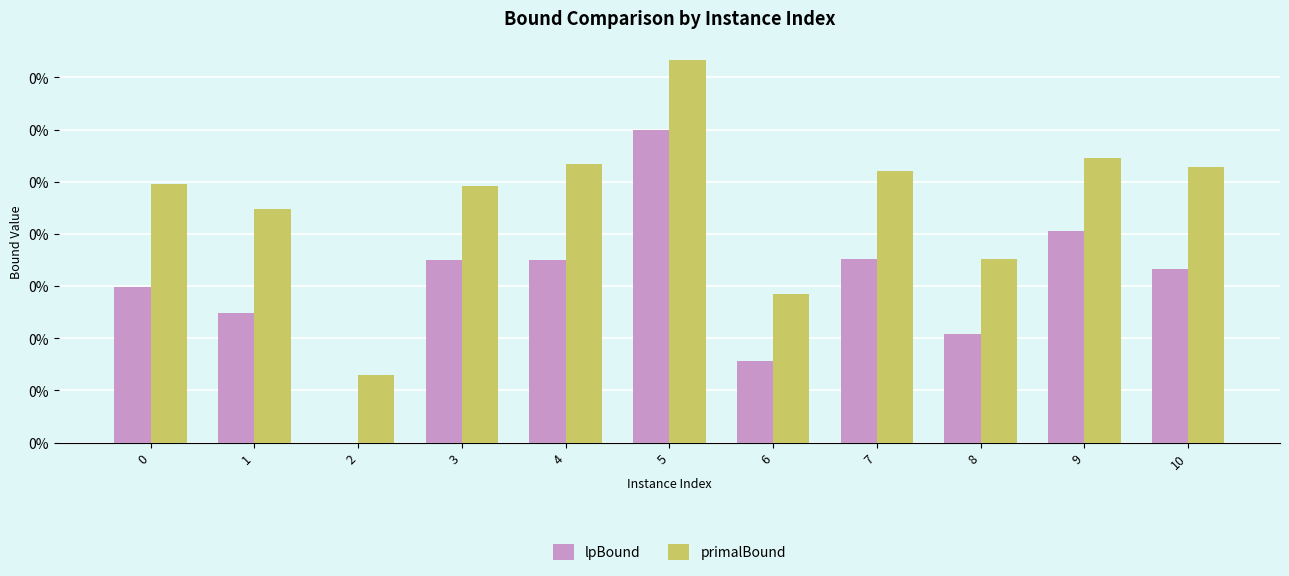

Where is lpBound nearest to the value 0?

2